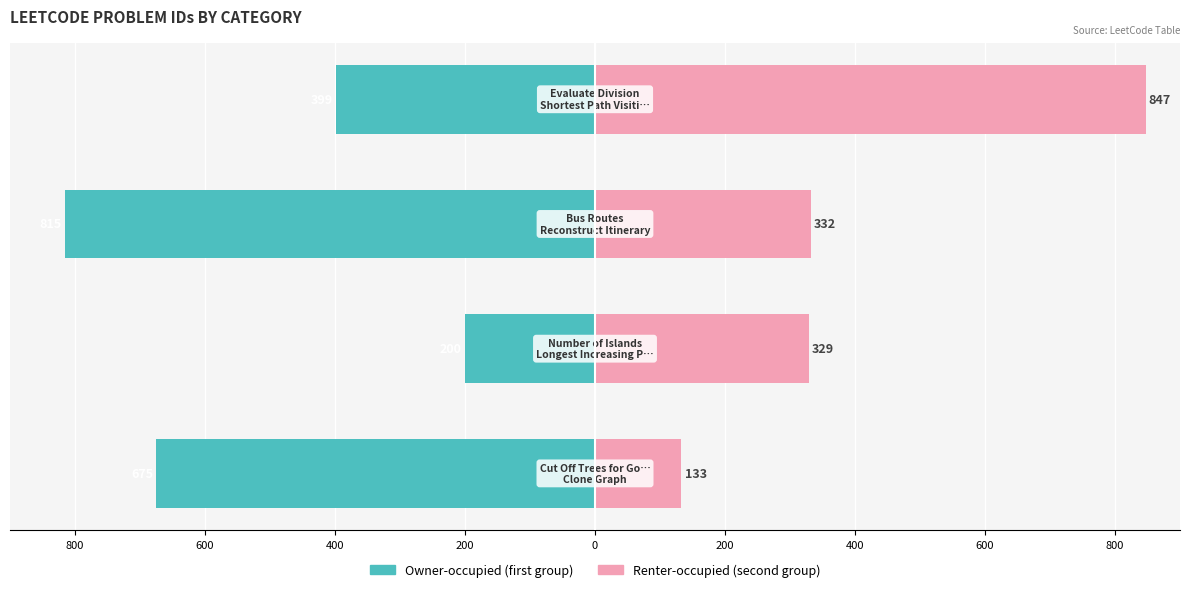

How many values in the Renter-occupied series exceed 332?

1